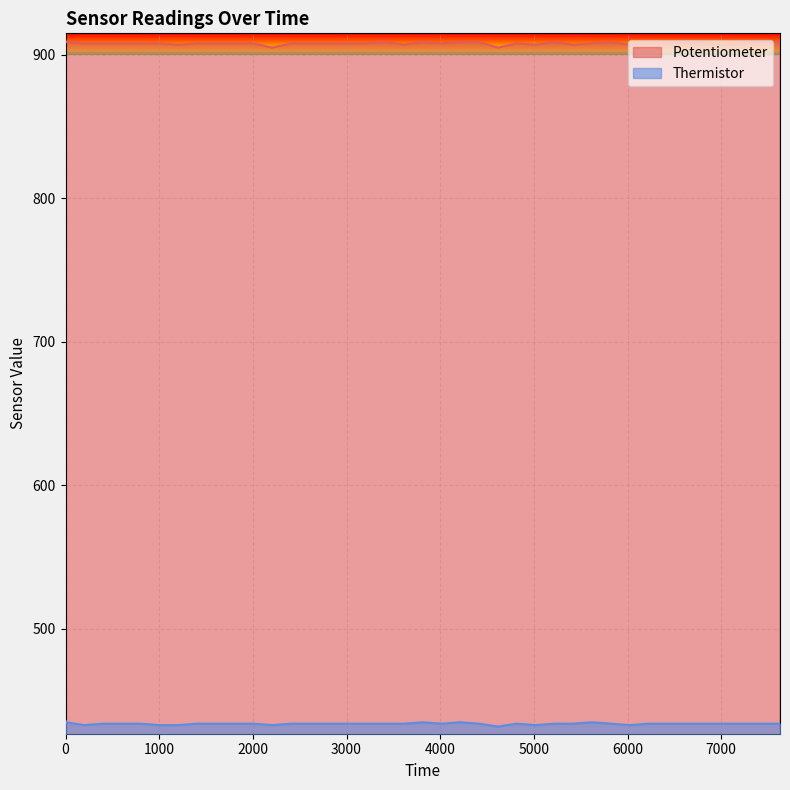

At which category does the chart reach its minimum across all series?

24